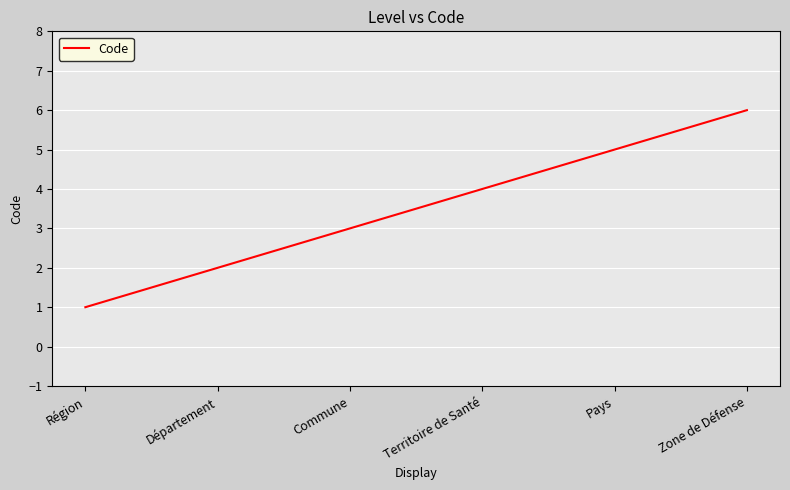

What is the smallest value displayed?

1